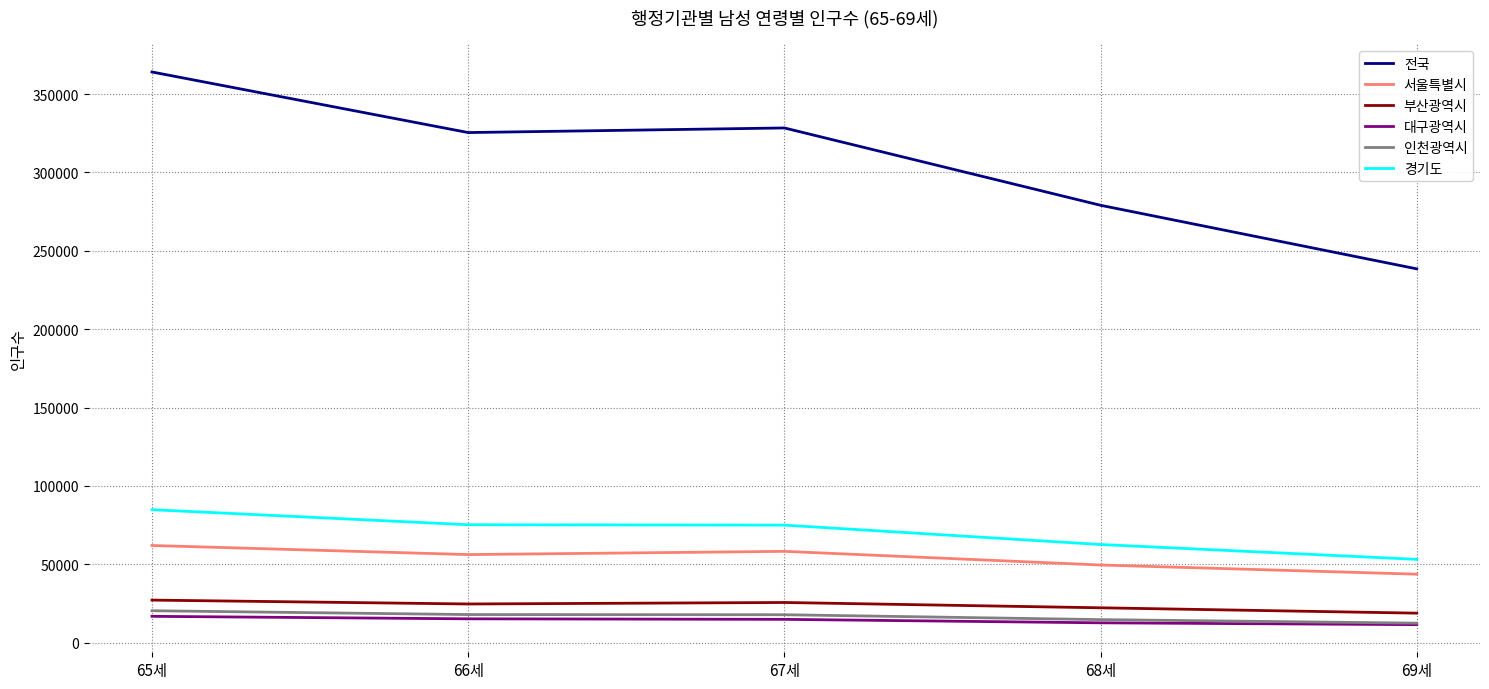

Rank the series at 65세 from lowest to highest value.

대구광역시, 인천광역시, 부산광역시, 서울특별시, 경기도, 전국